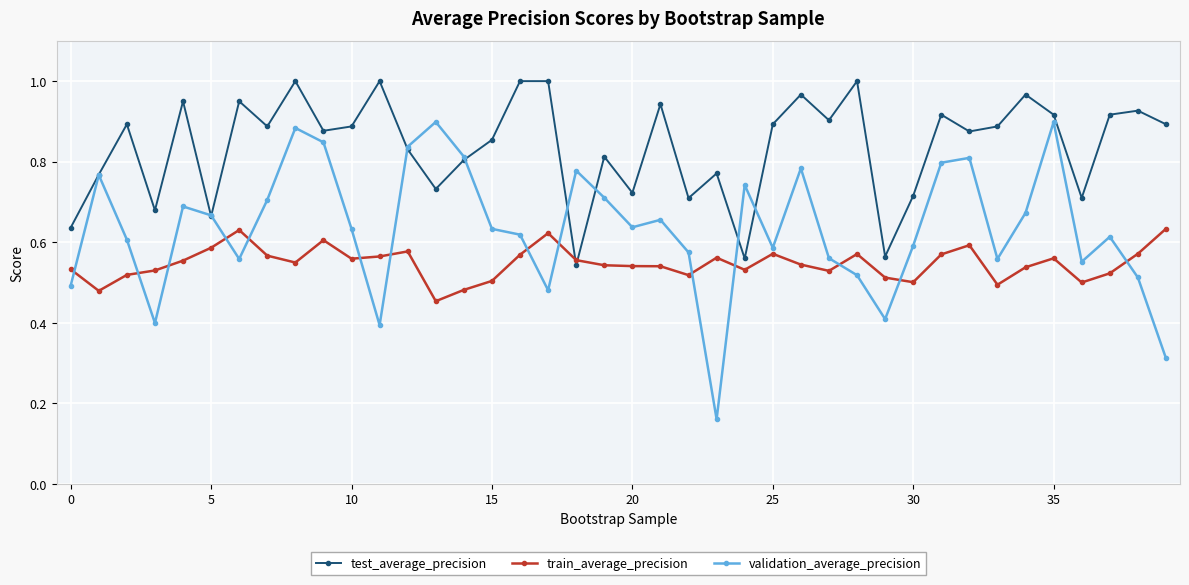

True or false: validation_average_precision has more than 1 points higher than both neighbors.

True